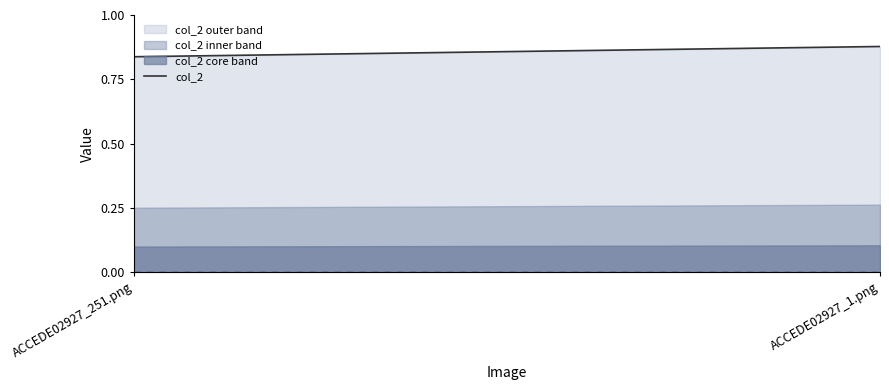

What is the label of the 2nd point from the right?

ACCEDE02927_251.png